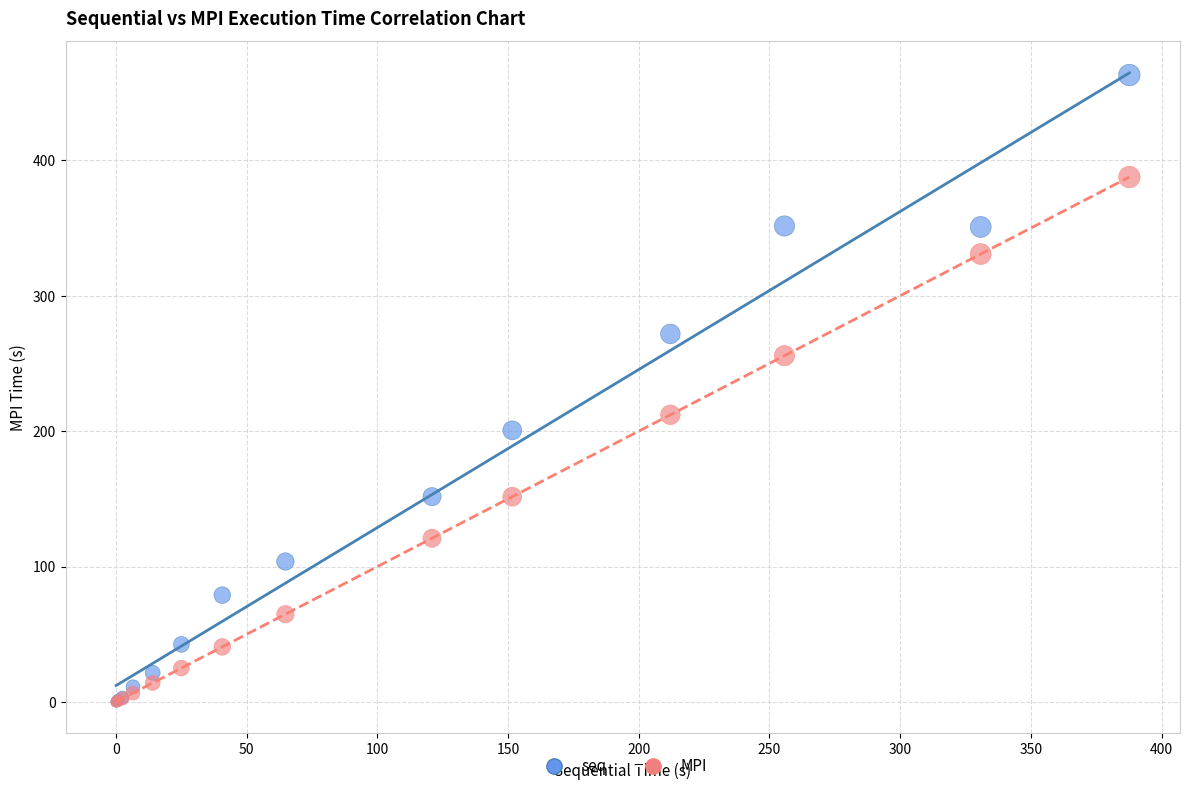

Across all series, what Y value is closest to 231?

212.1